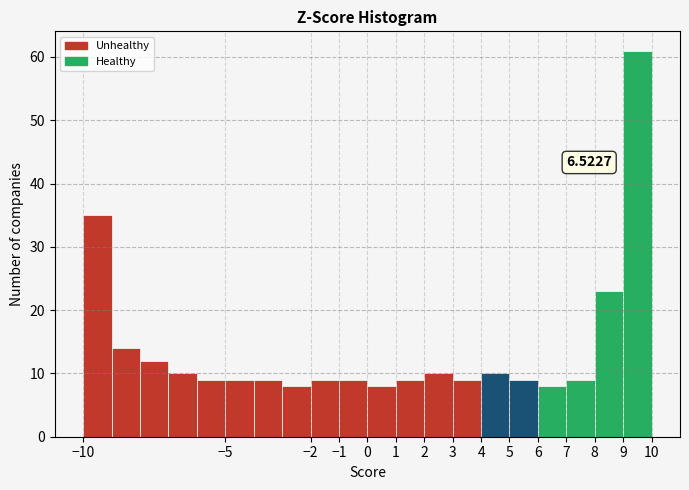

Which range on the x-axis has the tallest bar?

9 to 10